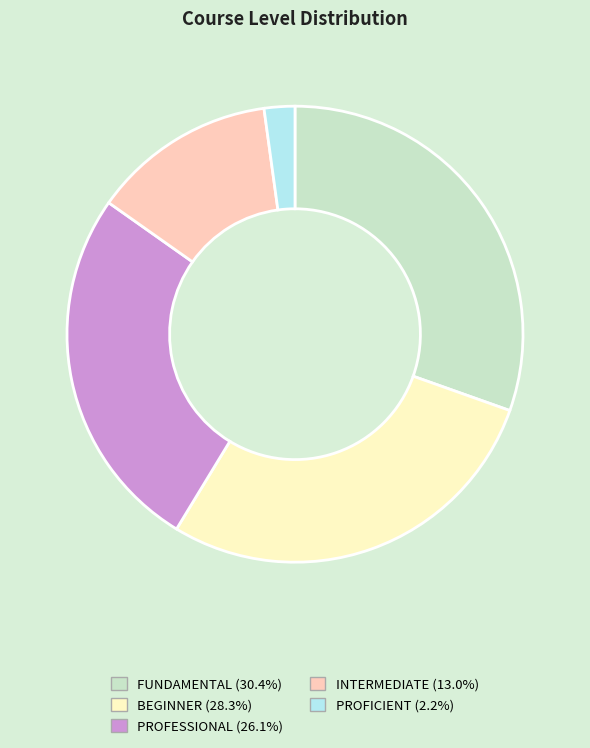

Which category has the smallest portion of the pie?

PROFICIENT